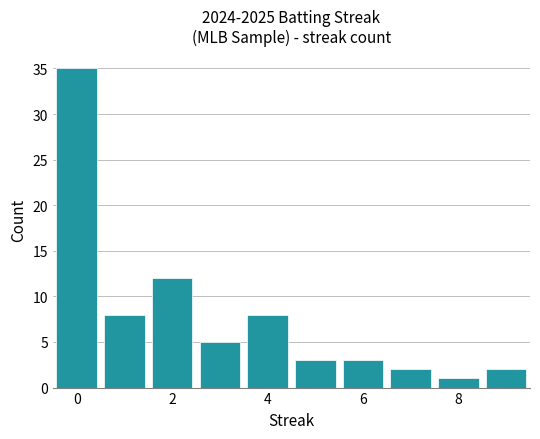

What is the minimum value shown in the chart?

1